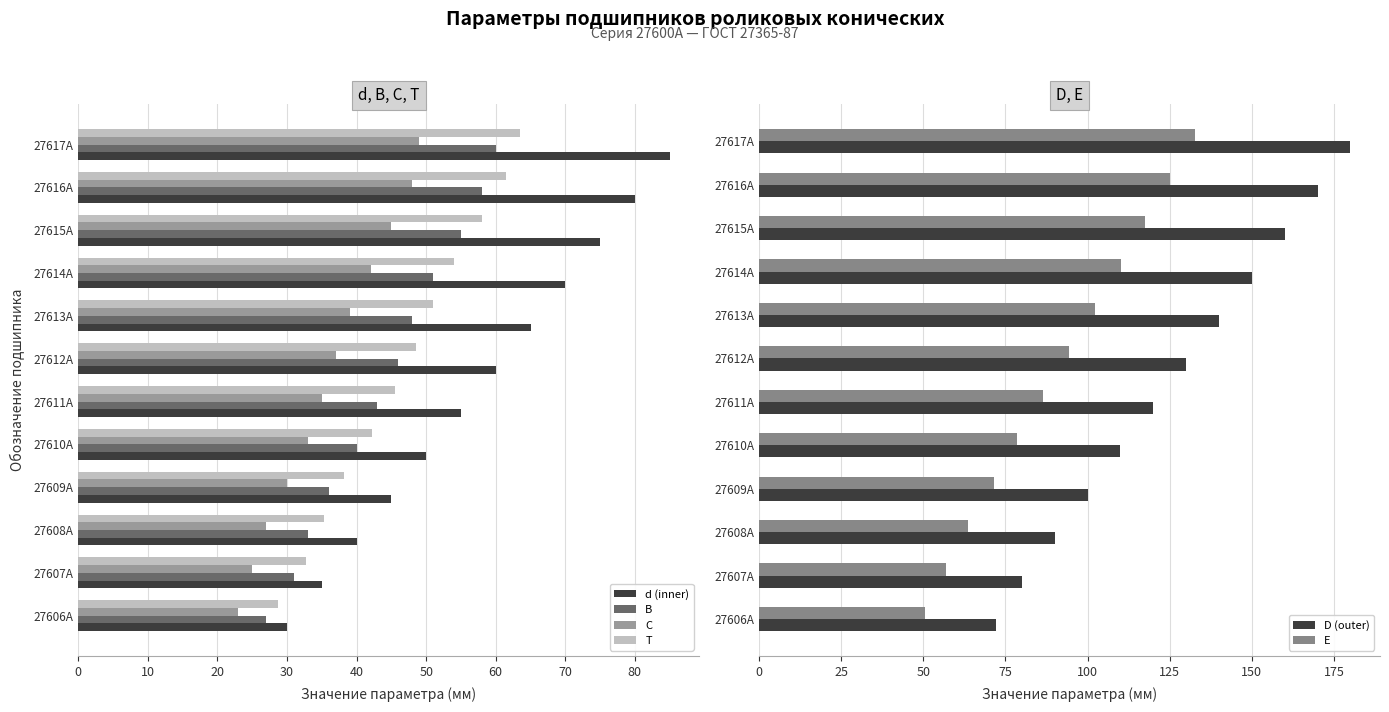

Which series has the widest spread of values?

D (outer)